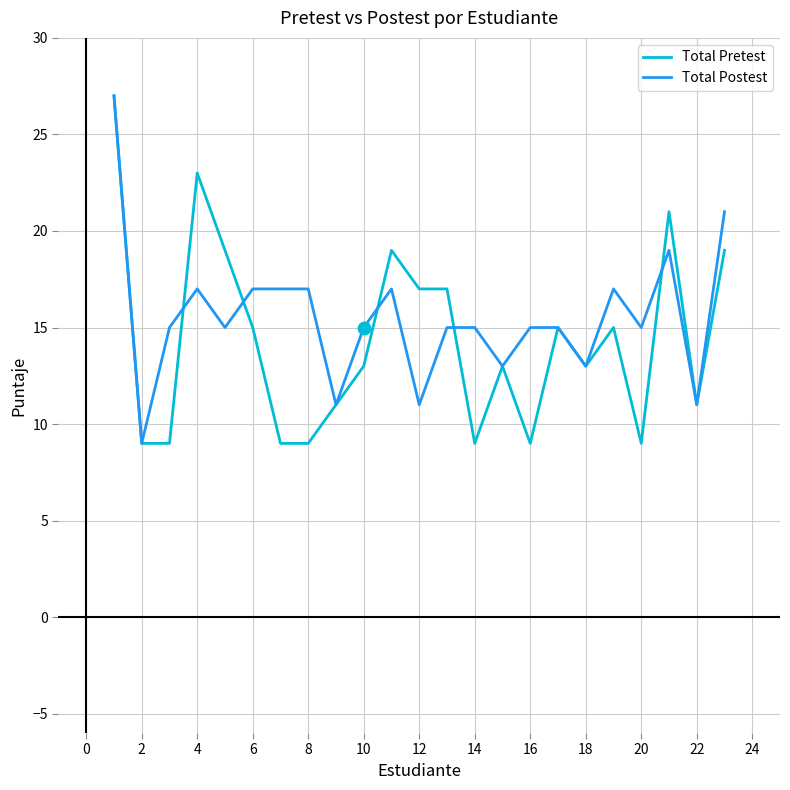

Which series has the largest range (max minus min)?

Total Pretest